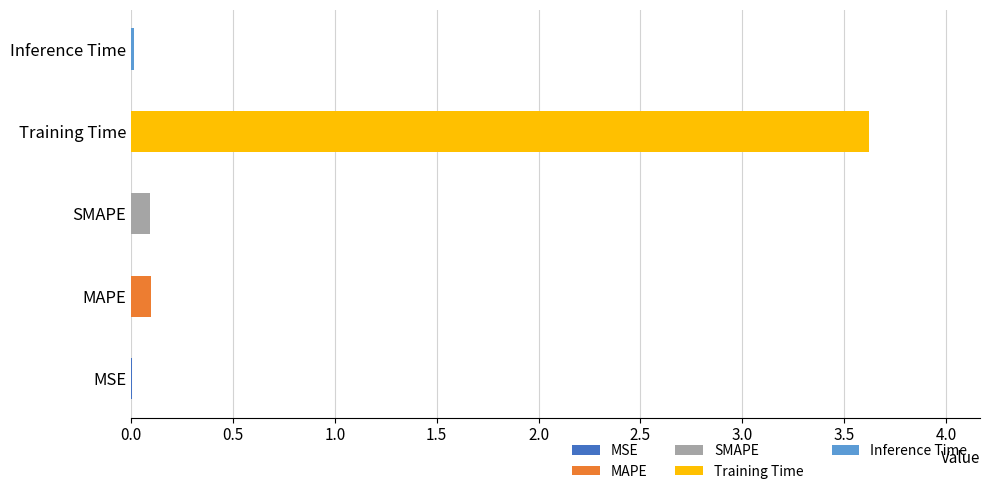

What is the average value?

0.8